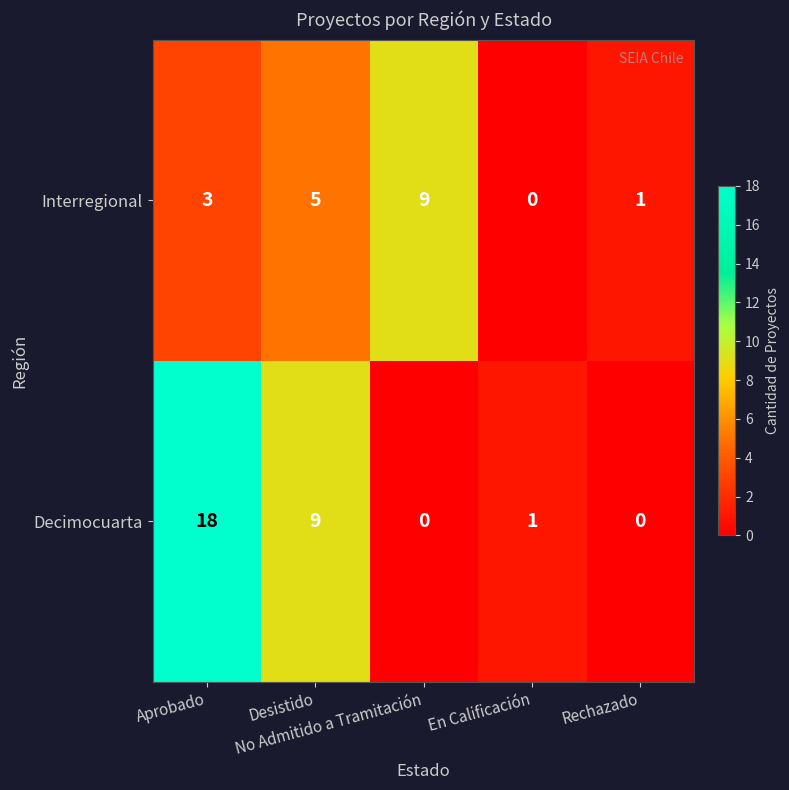

What is the difference between the maximum and second lowest values in the Decimocuarta series?

18